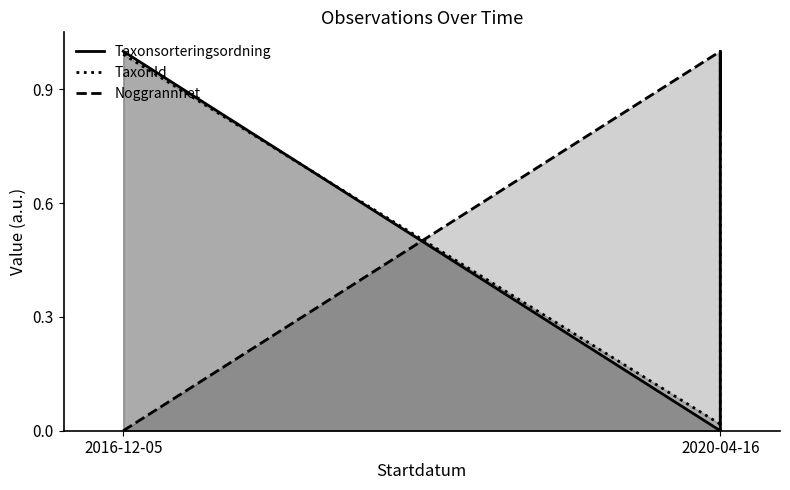

True or false: Noggrannhet and Taxonsorteringsordning cross at least once.

True